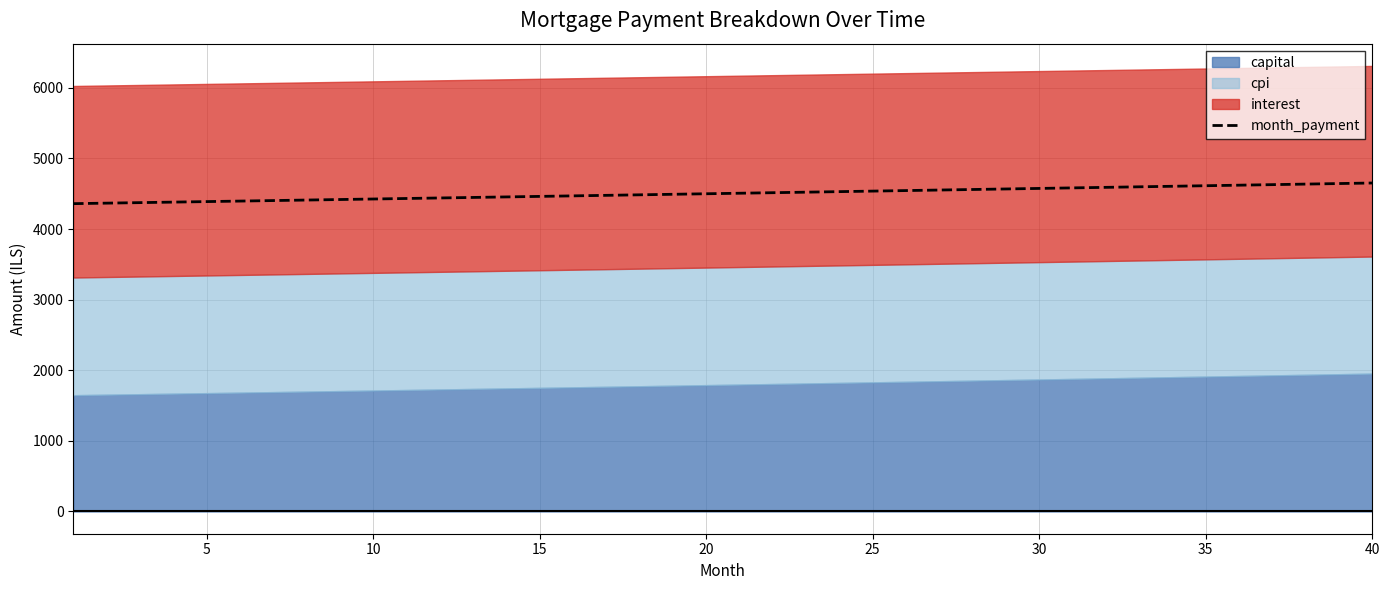

At which label does the data first exceed 4506?

20